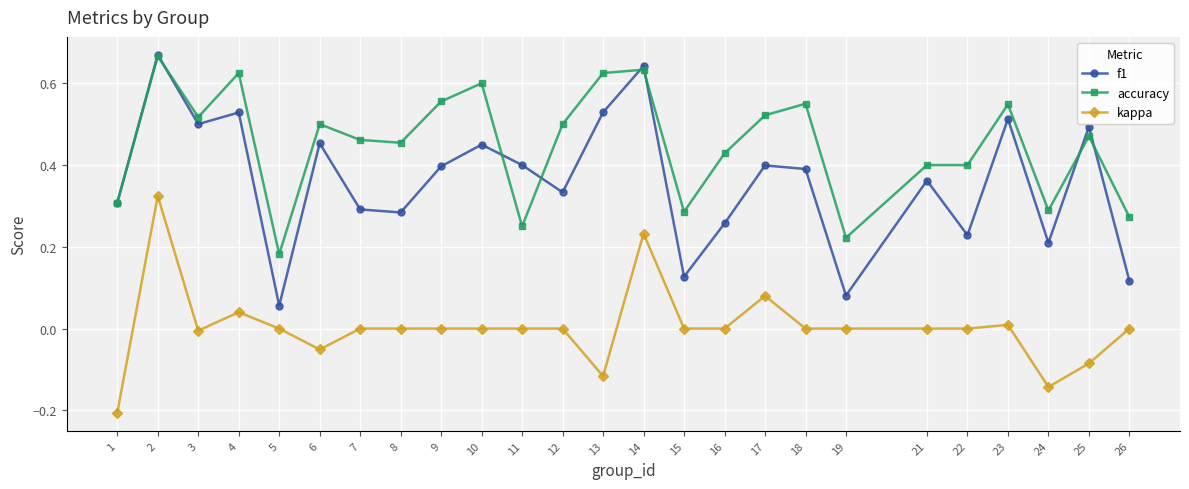

True or false: f1 and kappa cross at least once.

False